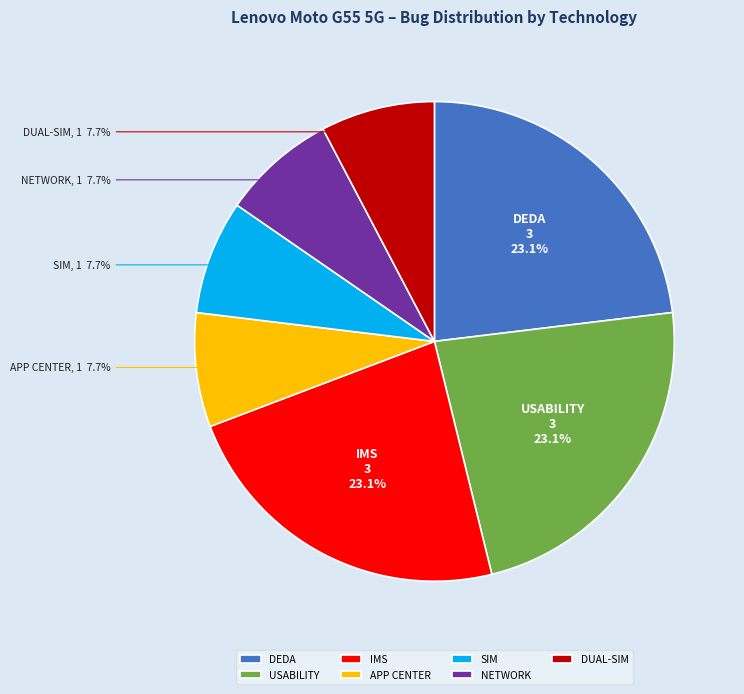

Is there a majority slice in this chart?

No